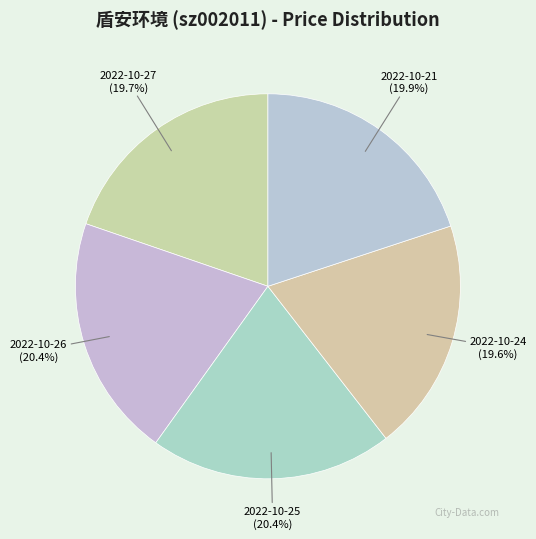

To the nearest percent, what is the average slice percentage?

20%